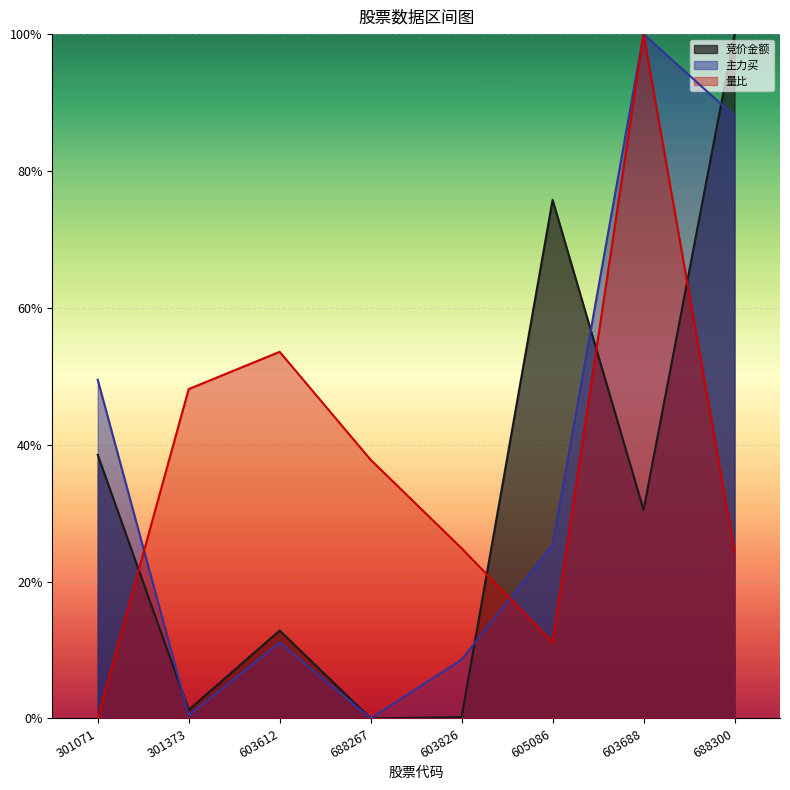

At which label does 主力买 reach its minimum?

688267